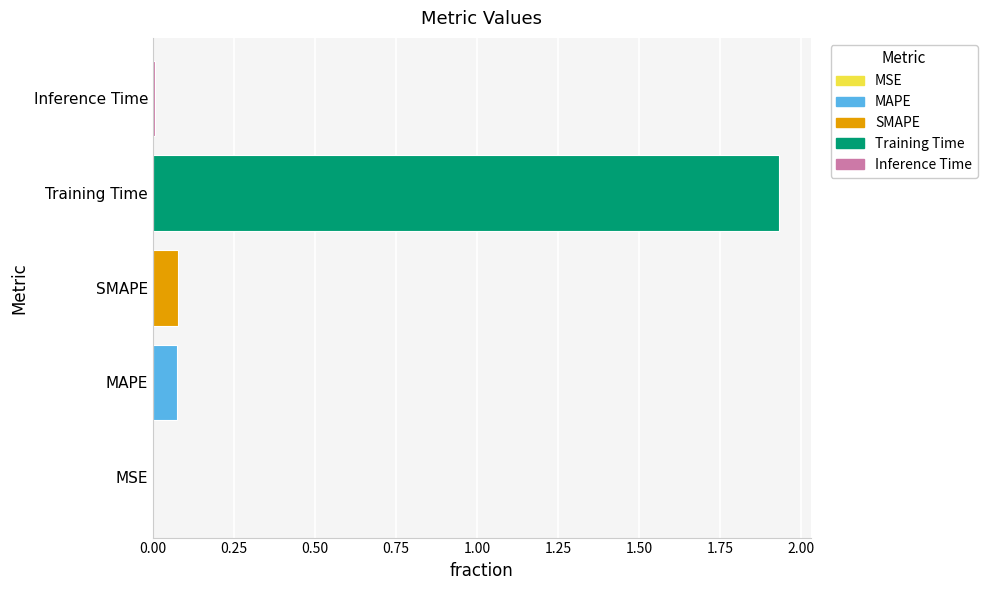

The value at MSE is 0.0. True or false?

True